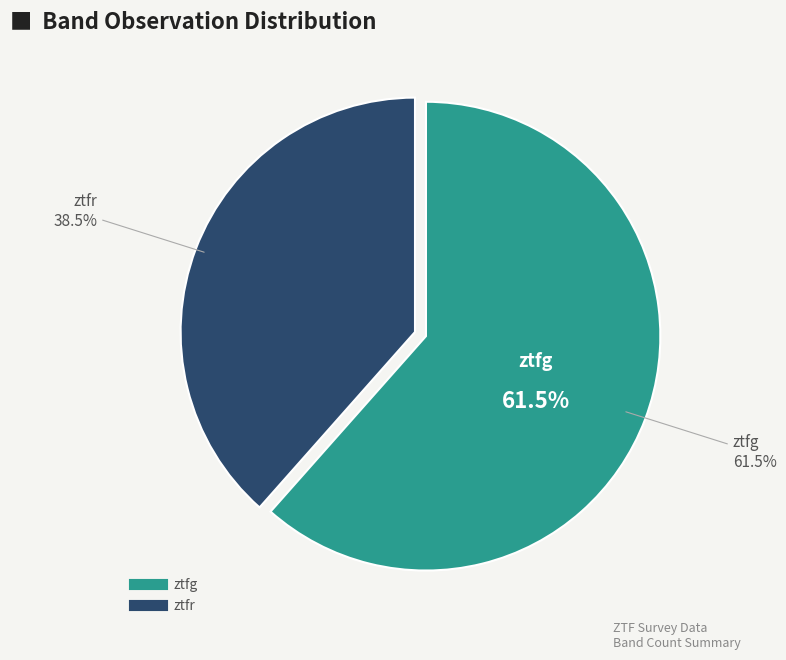

To the nearest percent, what is the difference between the ztfg and ztfr slice percentages?

23%